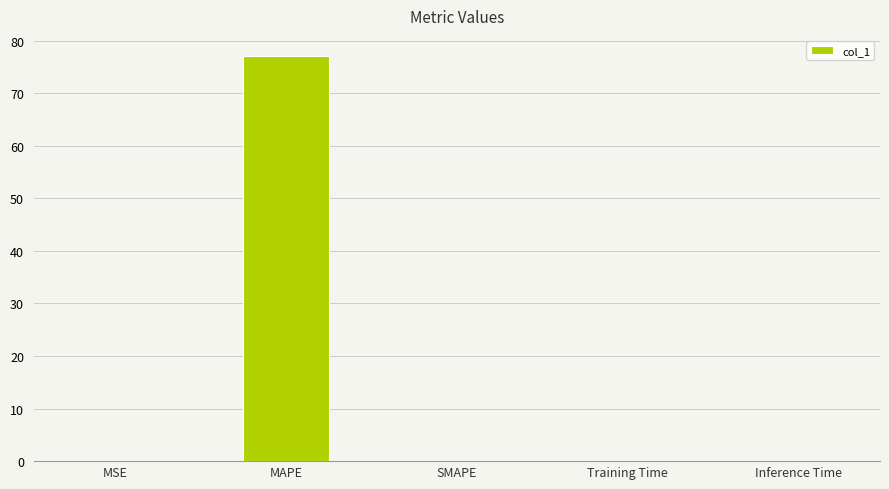

Which category has the highest value across all series?

MAPE